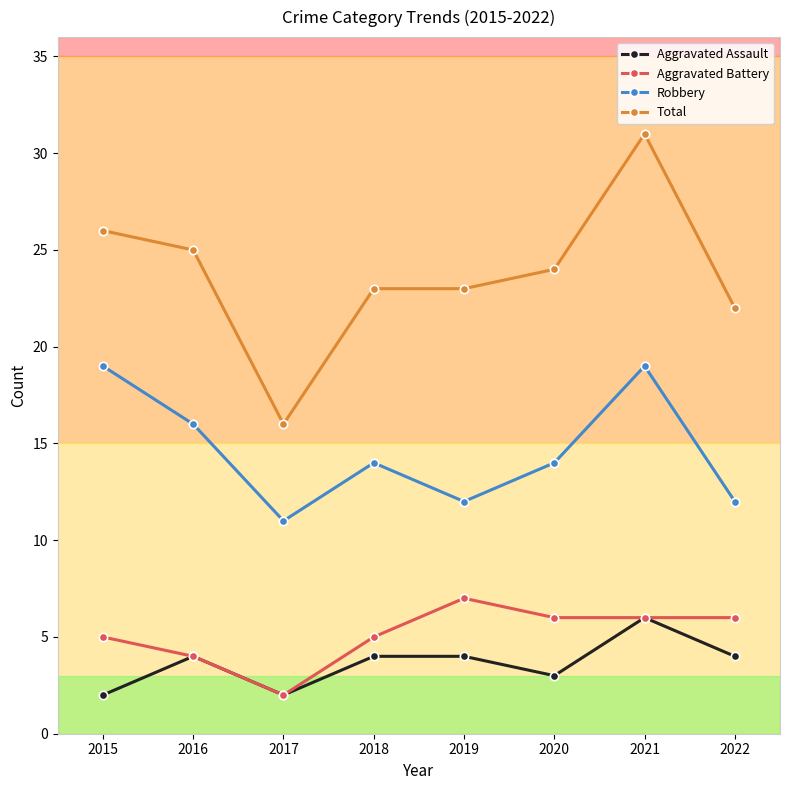

What is the highest value of the Total series?

31